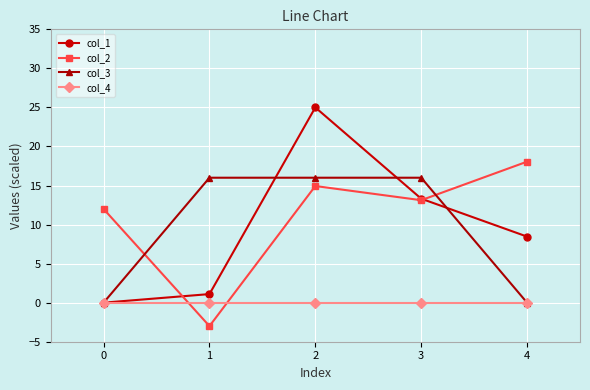

What is the value of the col_1 point at the 5th from the left?

8.5